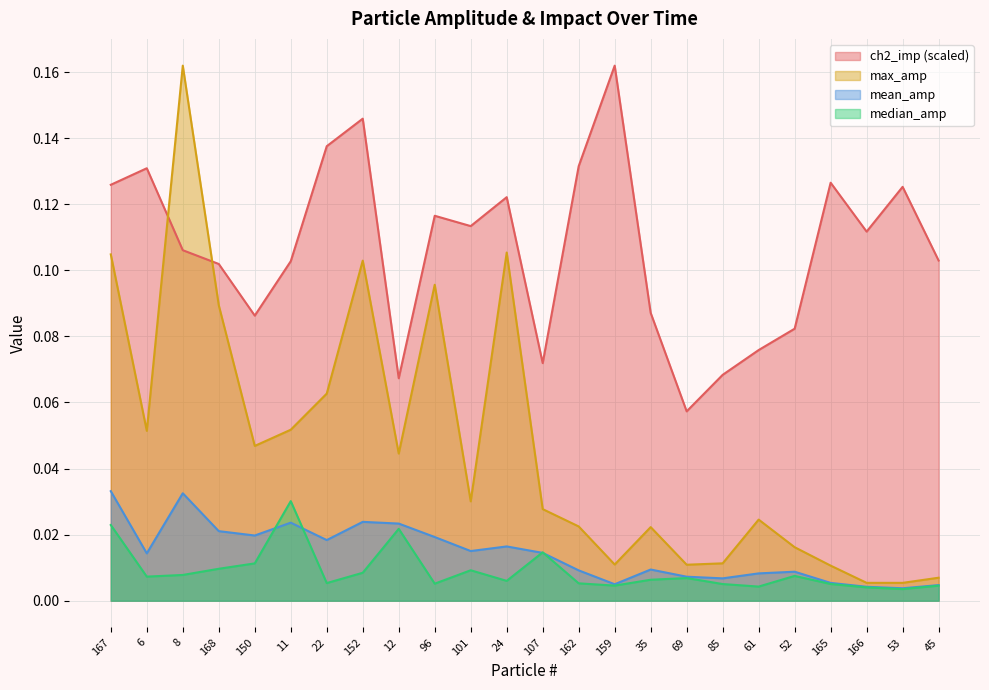

True or false: max_amp and median_amp cross at least once.

False